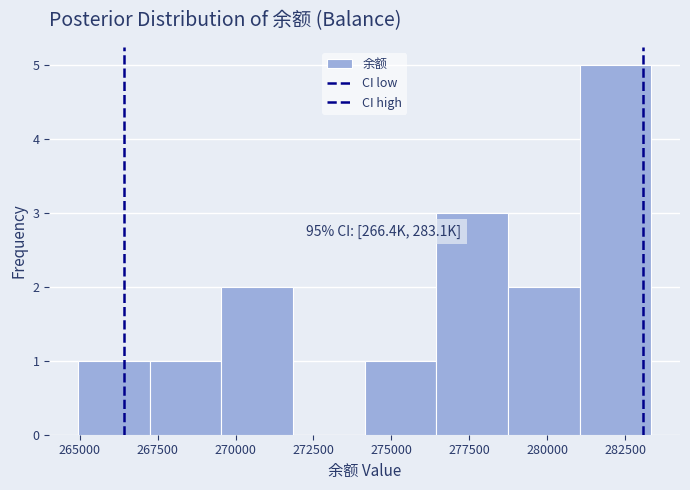

Over which range of the x-axis is the bar tallest?

281000 to 283500